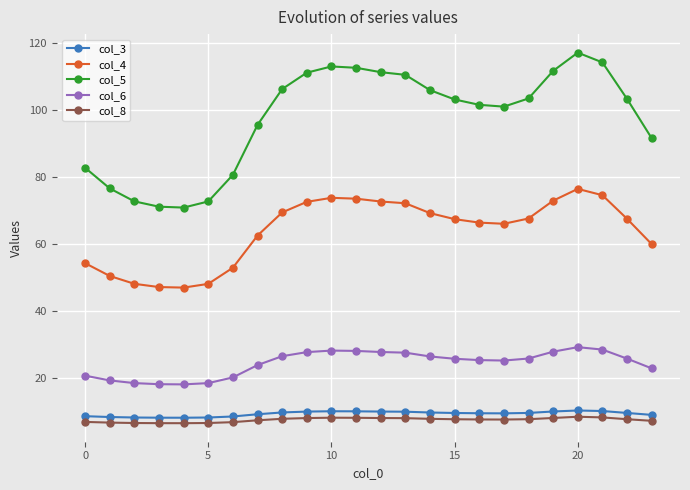

What is the smallest value displayed?

6.5